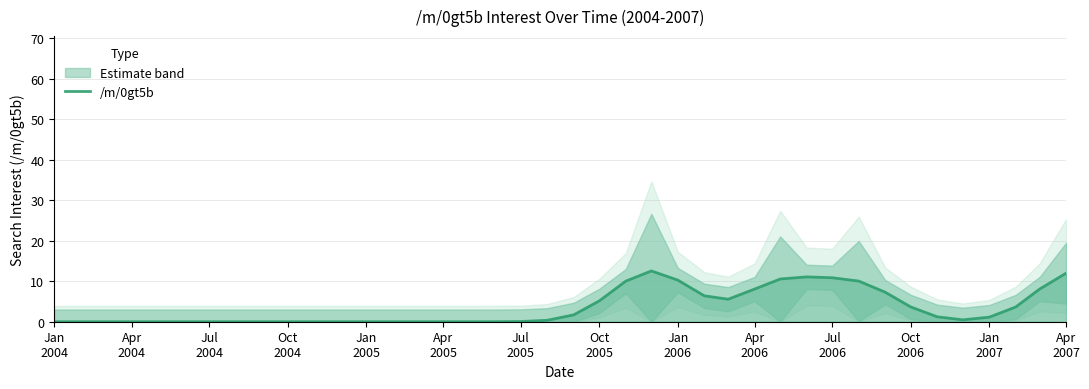

What is the value of the 34th point from the left?

3.6